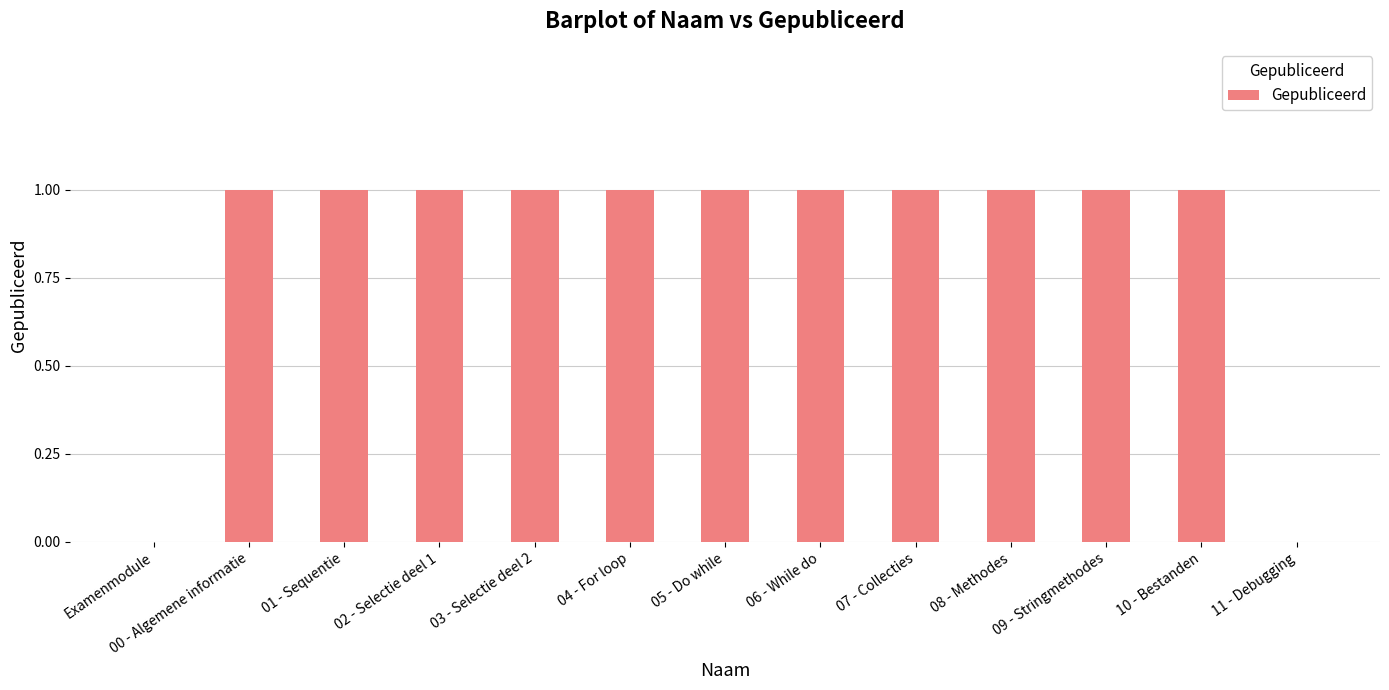

True or false: the data shows 0 at 02 - Selectie deel 1.

False